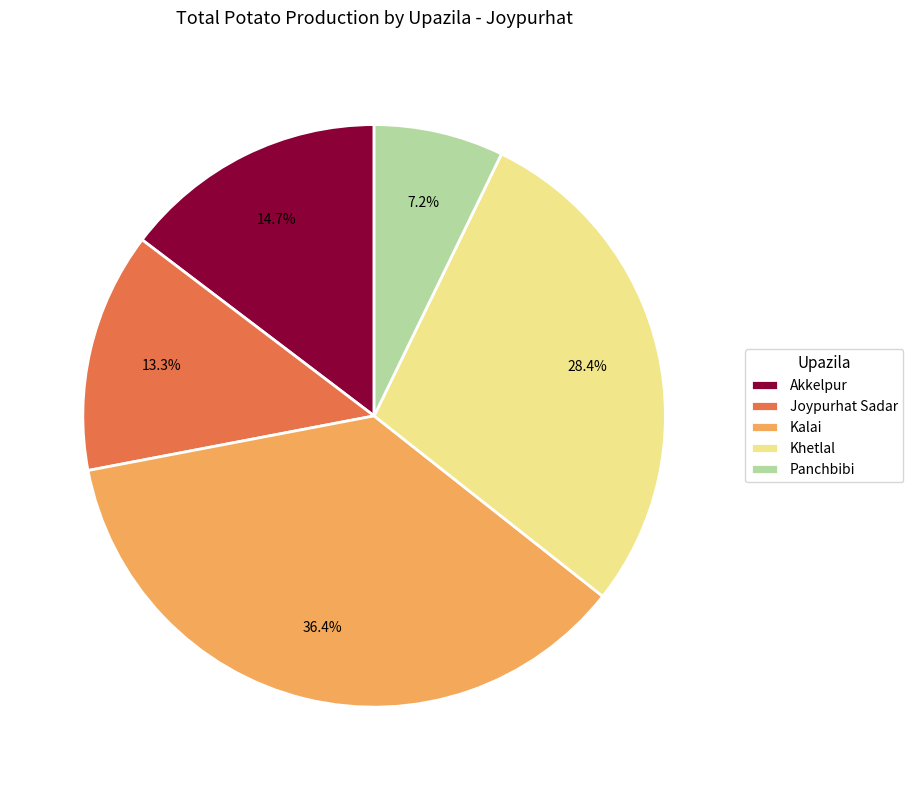

To the nearest percent, what is the combined percentage of Khetlal and Kalai?

65%